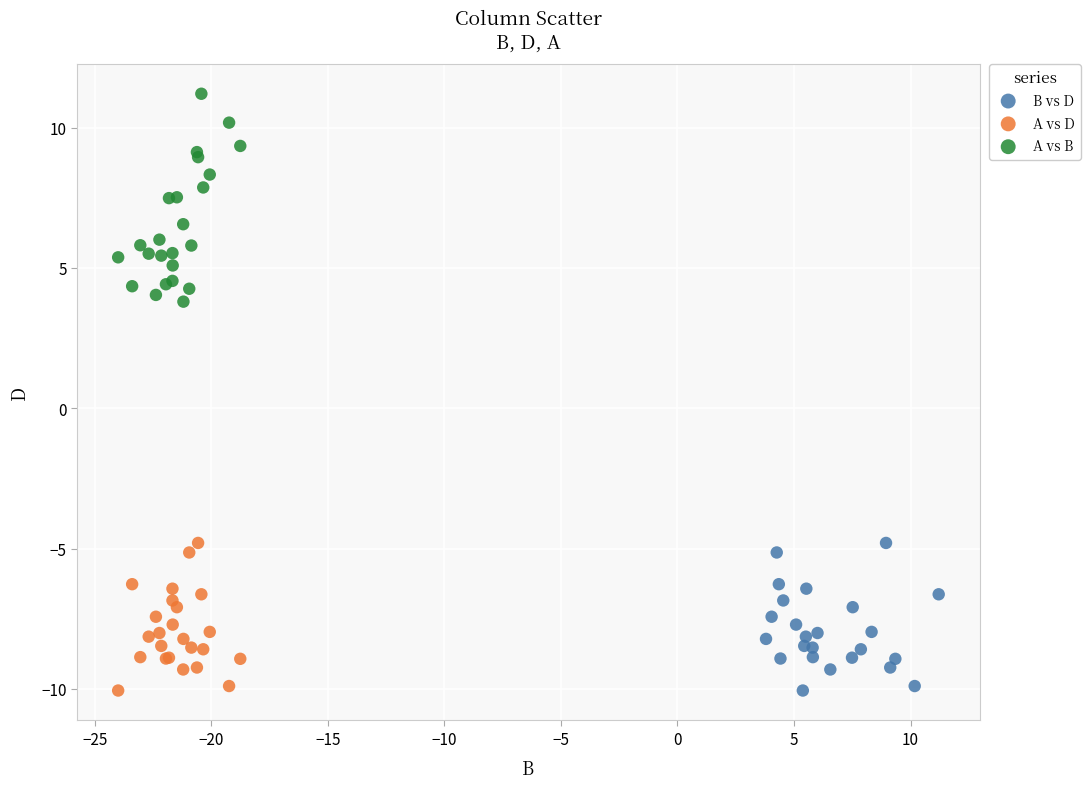

Which series reaches the maximum Y coordinate?

A vs B